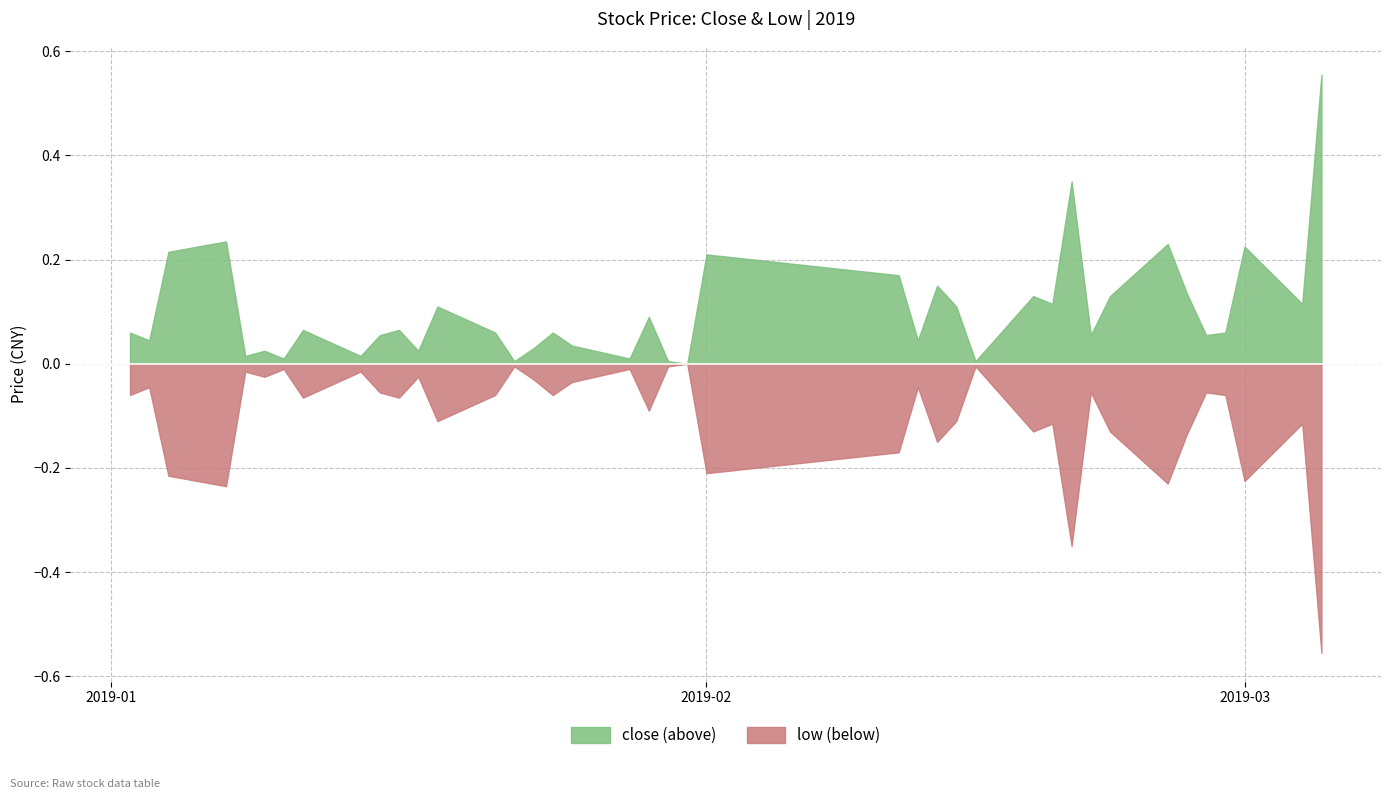

List the series in order of their peak value, lowest first.

low, close